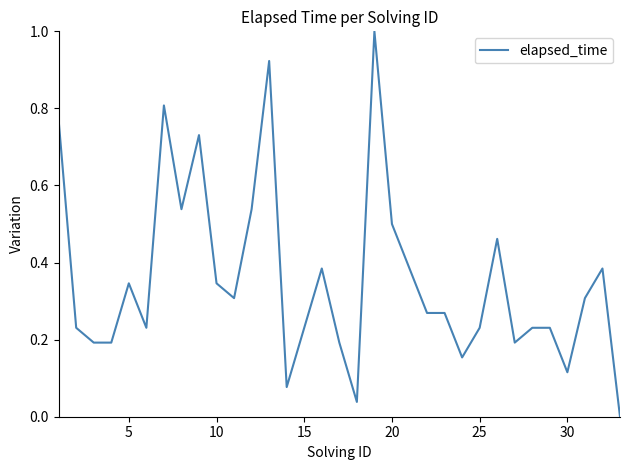

How many values are above zero?

32